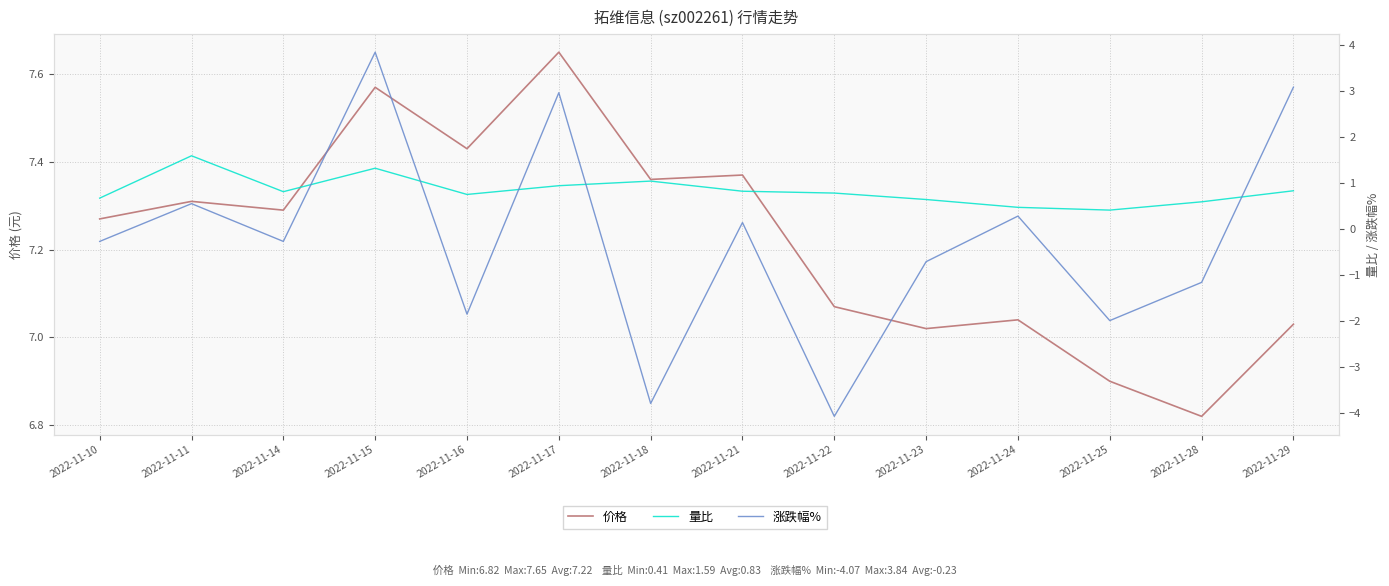

Does the chart have visible grid lines?

Yes